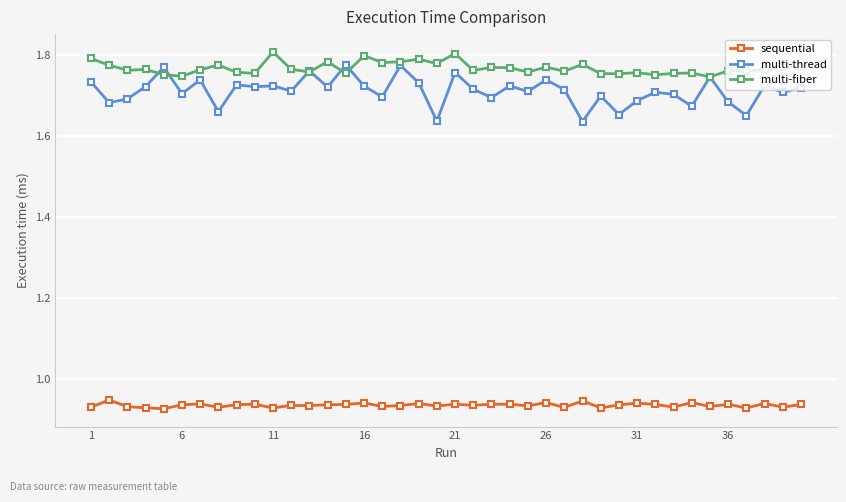

At how many categories does at least one series exceed 1?

40